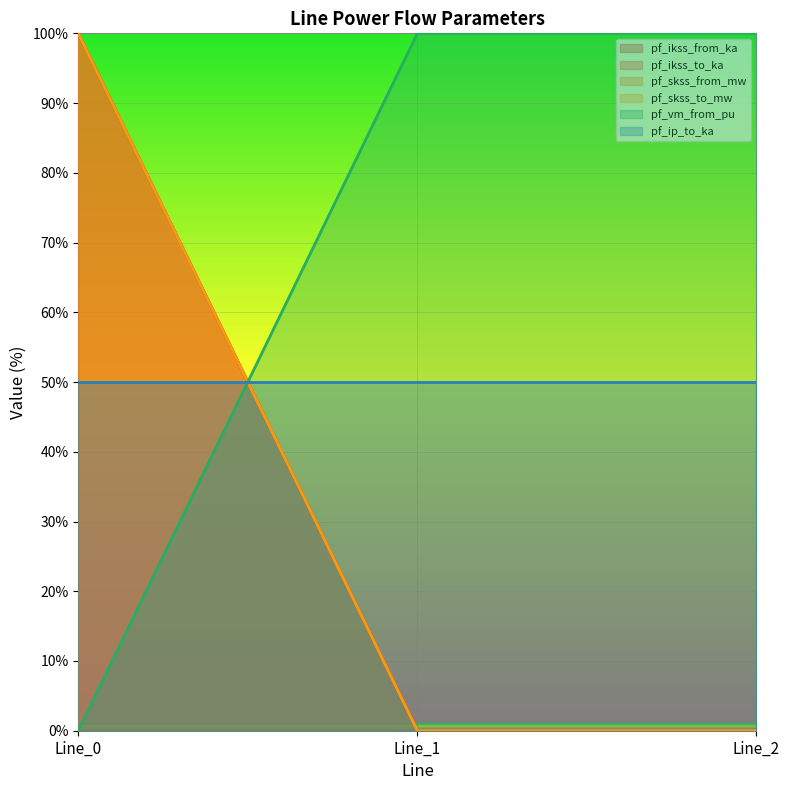

Does the chart display data point markers on the line(s)?

No